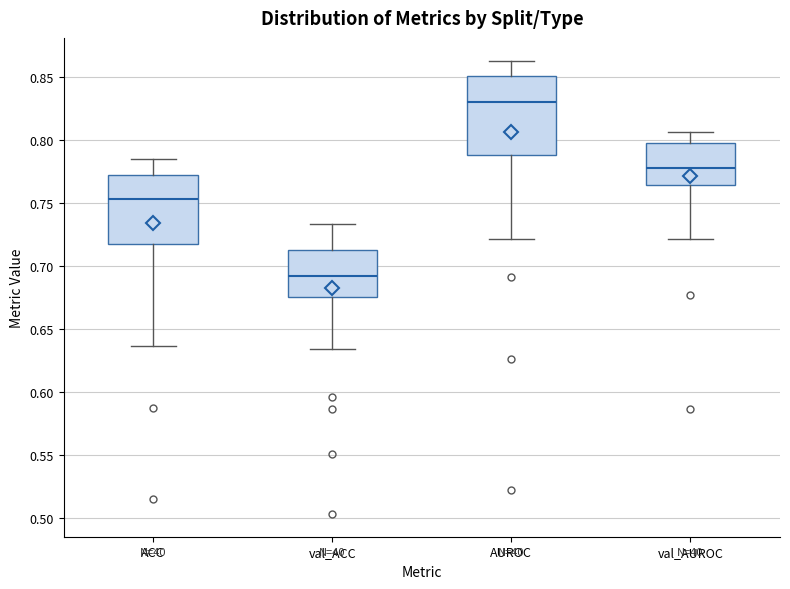

Which box's median line is the highest?

AUROC